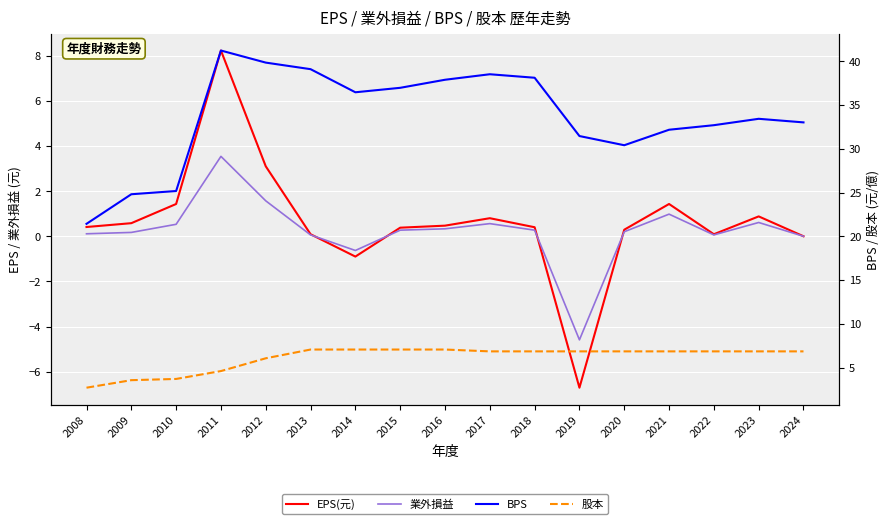

What is the value of the 業外損益 point at the 7th from the left?

-0.6